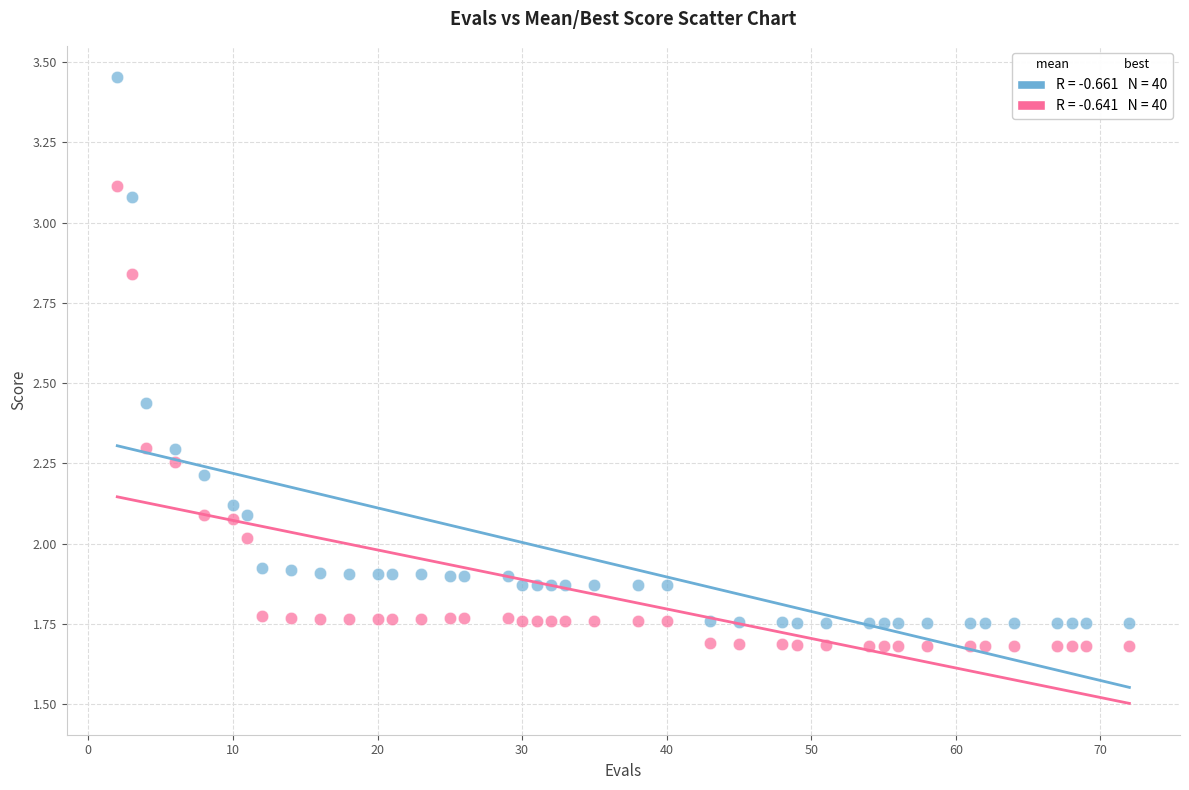

Across all data points, what is the range of X values (max minus min)?

70.0